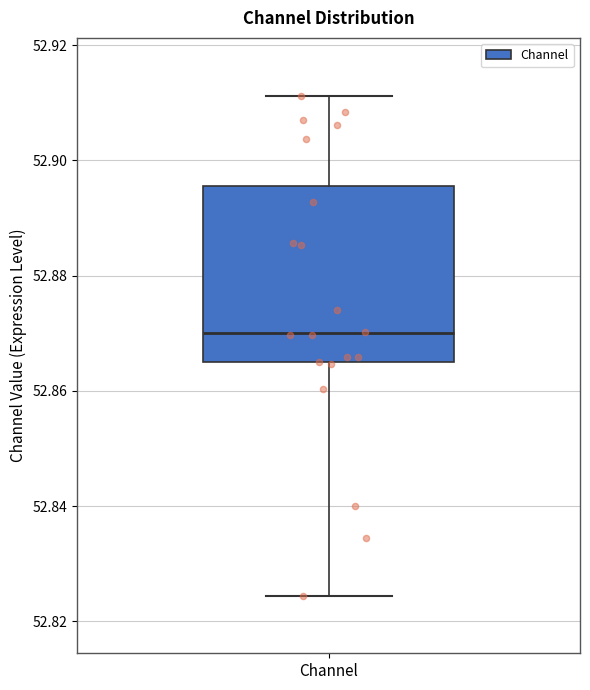

Where is the upper edge of the box for Channel on the y-axis? The values are not printed on the chart, so give them approximately, as read against the axis.

52.896